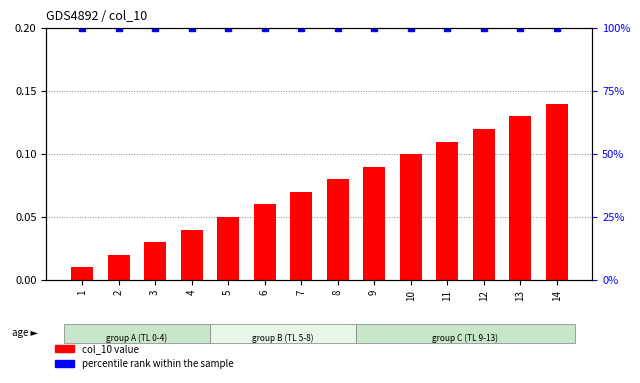

Reading left to right, extract all data points from this chart.

col_10 value: 0.0	0.0	0.0	0.0	0.1	0.1	0.1	0.1	0.1	0.1	0.1	0.1	0.1	0.1
percentile rank within the sample: 100.0	100.0	100.0	100.0	100.0	100.0	100.0	100.0	100.0	100.0	100.0	100.0	100.0	100.0